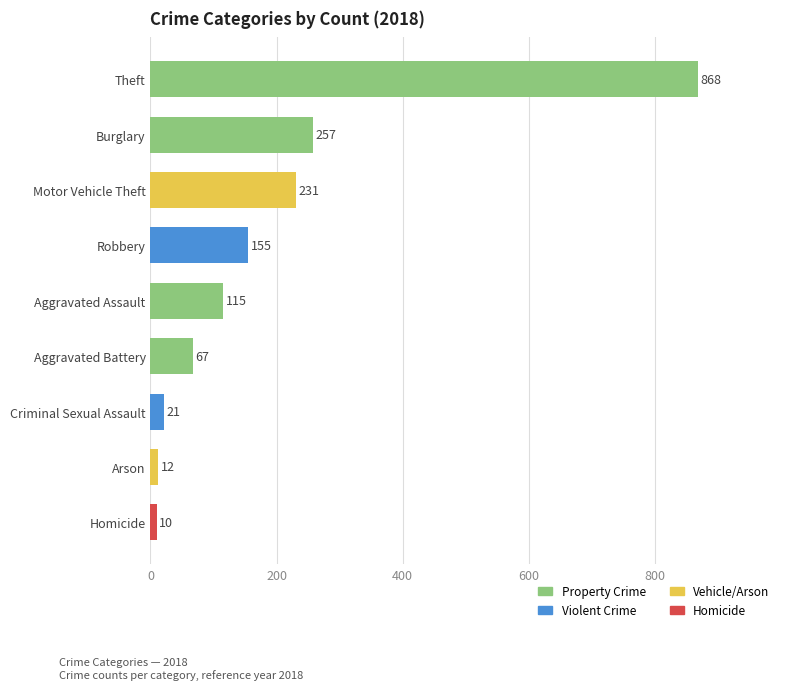

Which category has the highest value across all series?

Theft